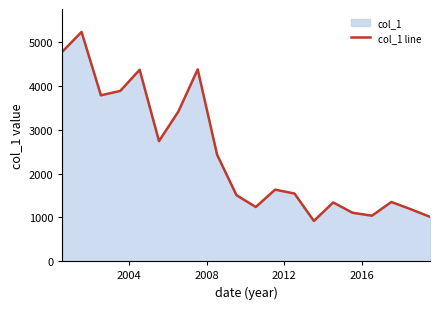

What is the smallest value displayed?

917.8